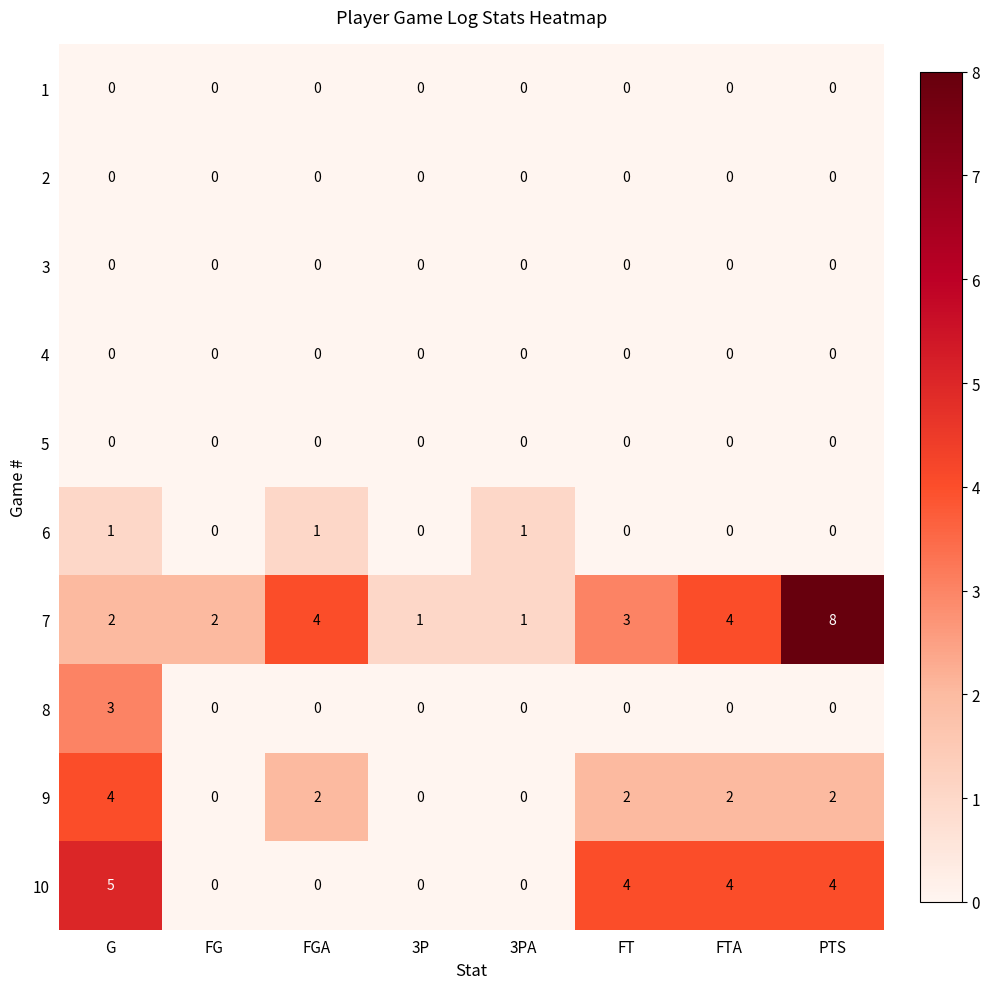

What is the maximum value shown in the chart?

8